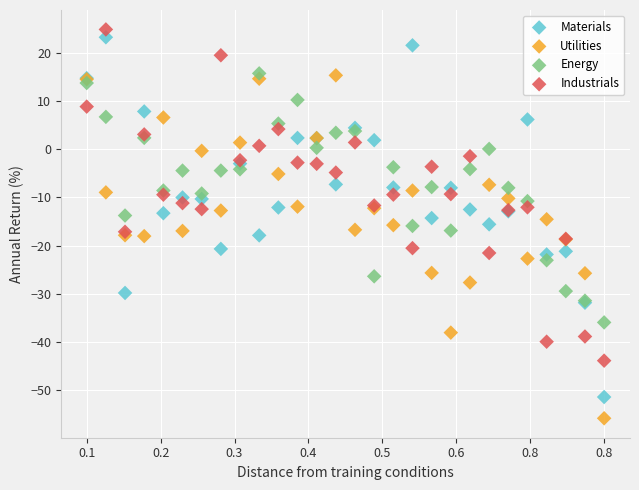

What are all the series names shown in the legend?

Materials, Utilities, Energy, Industrials